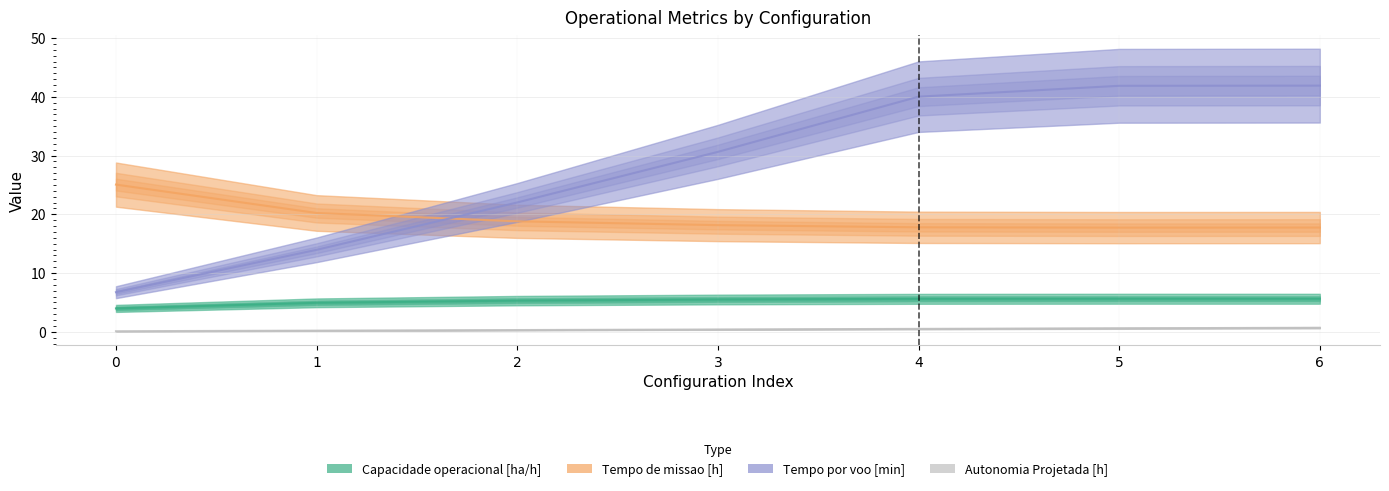

How many lines are shown in the chart?

4